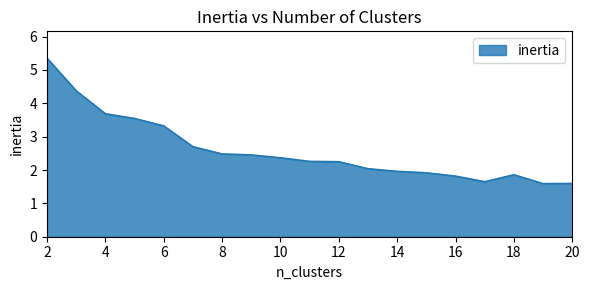

What is the minimum value shown in the chart?

1.6